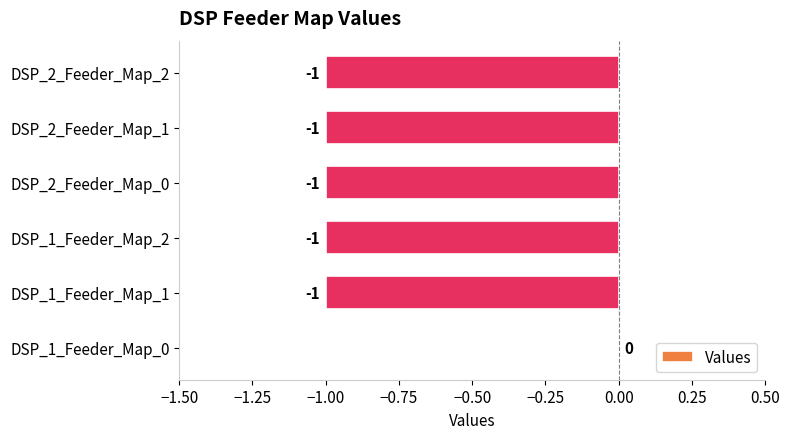

Which category has the highest value across all series?

DSP_1_Feeder_Map_0